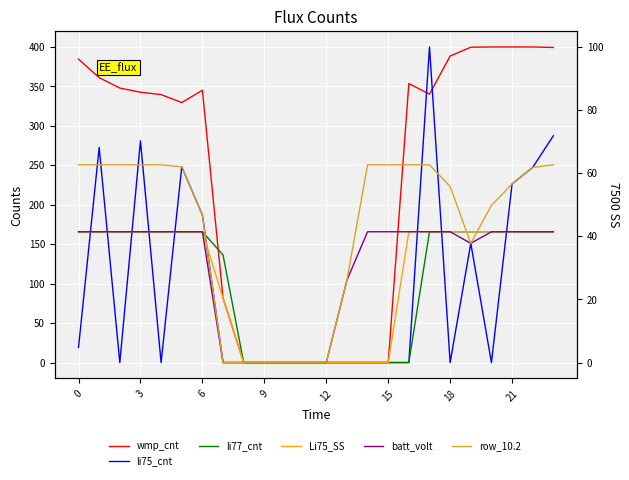

At how many categories does at least one series exceed 22?

19